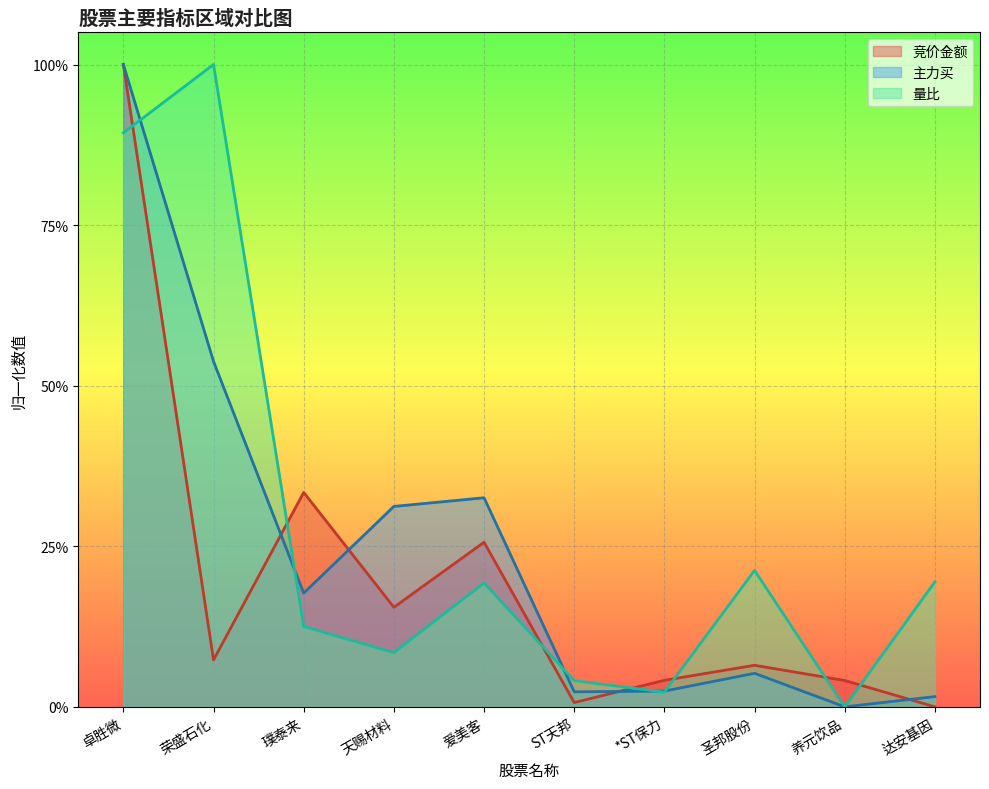

What are all the series names shown in the legend?

竞价金额, 主力买, 量比